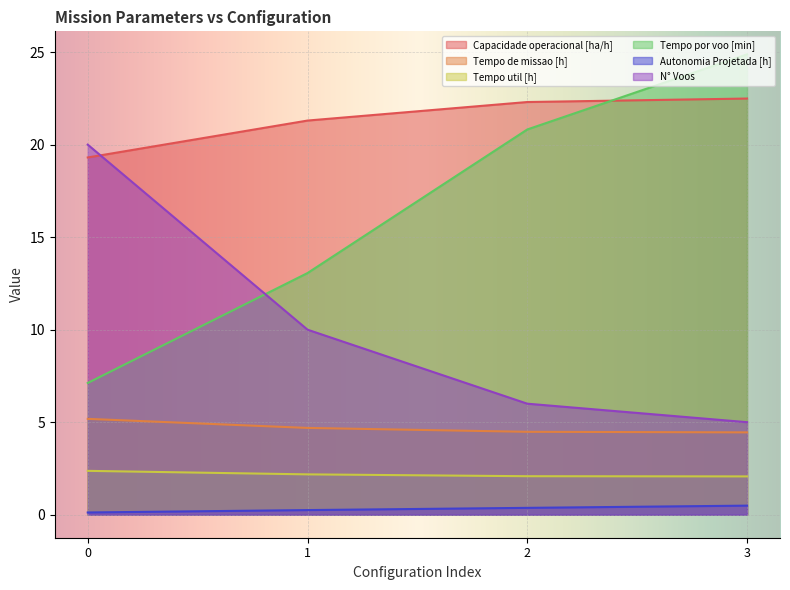

True or false: Capacidade operacional [ha/h] has a value of 19.3 at 0.

True